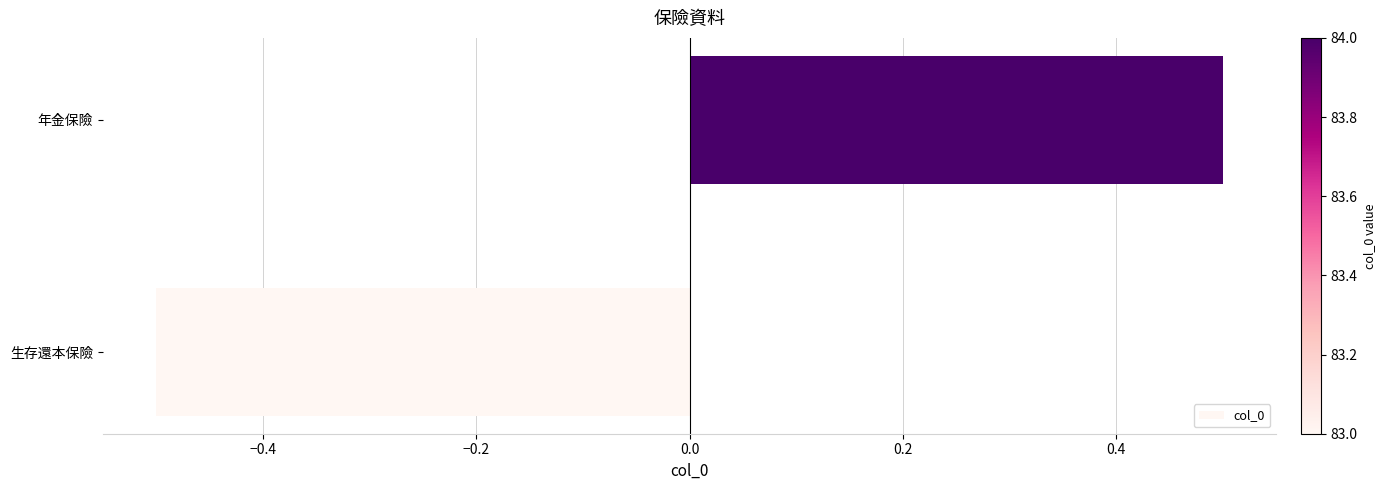

Rank the categories by value from highest to lowest.

年金保險, 生存還本保險